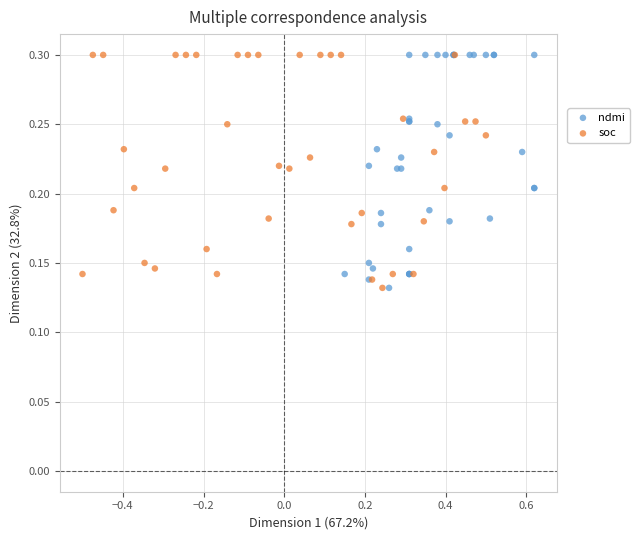

What are all the series names shown in the legend?

ndmi, soc